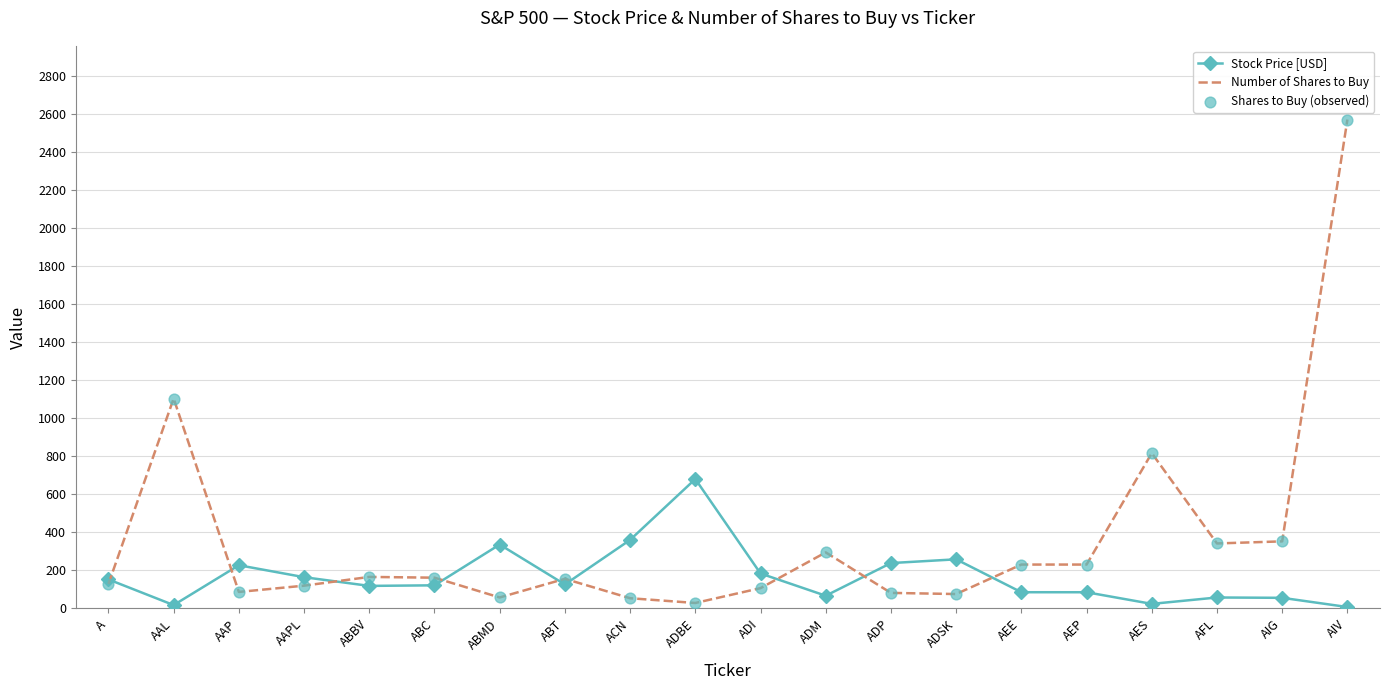

At how many categories does at least one series exceed 984?

2